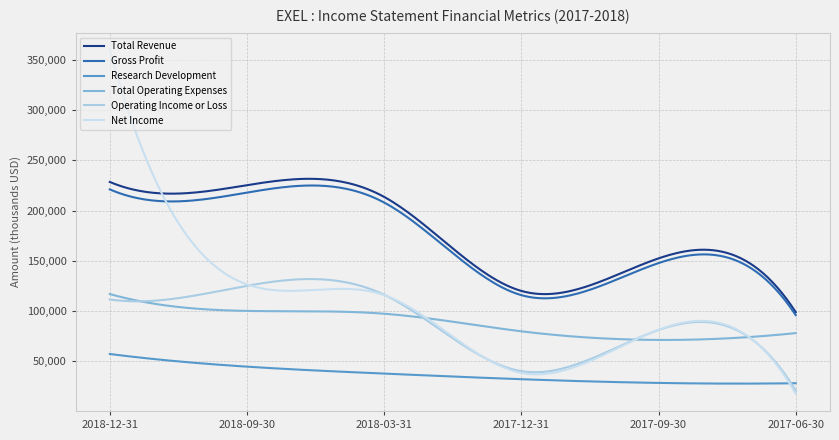

True or false: Total Revenue has more than 1 points higher than both neighbors.

True